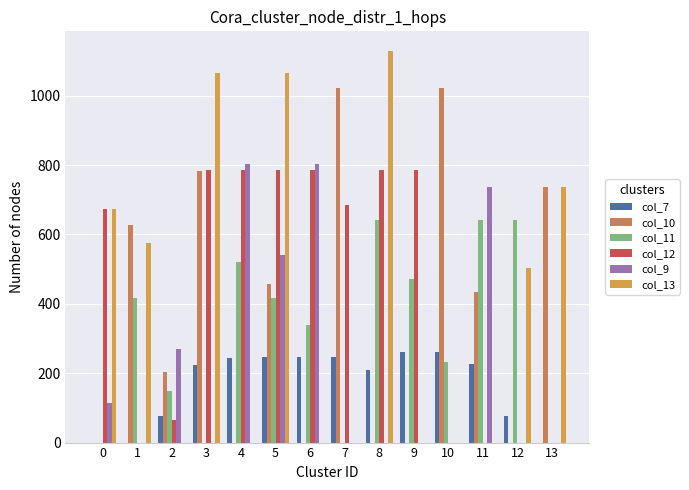

What are all the series names shown in the legend?

col_7, col_10, col_11, col_12, col_9, col_13